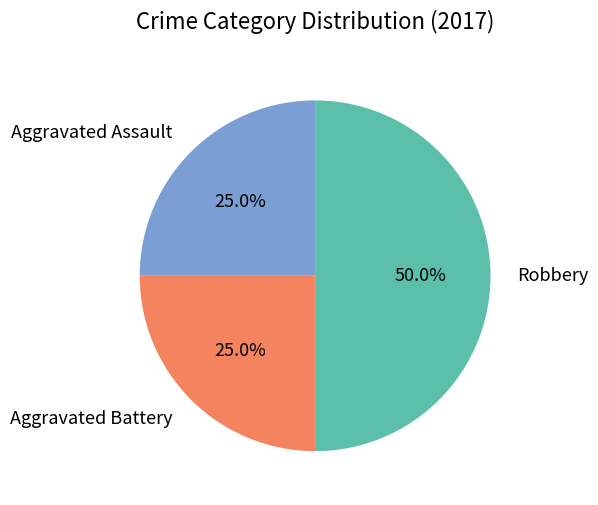

Does Aggravated Battery account for over 50% of the chart?

No